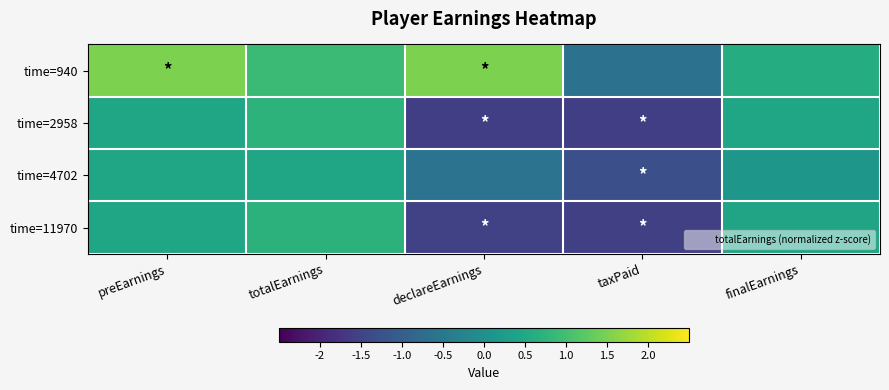

List the series in order of their peak value, highest first.

time=940, time=2958, time=11970, time=4702